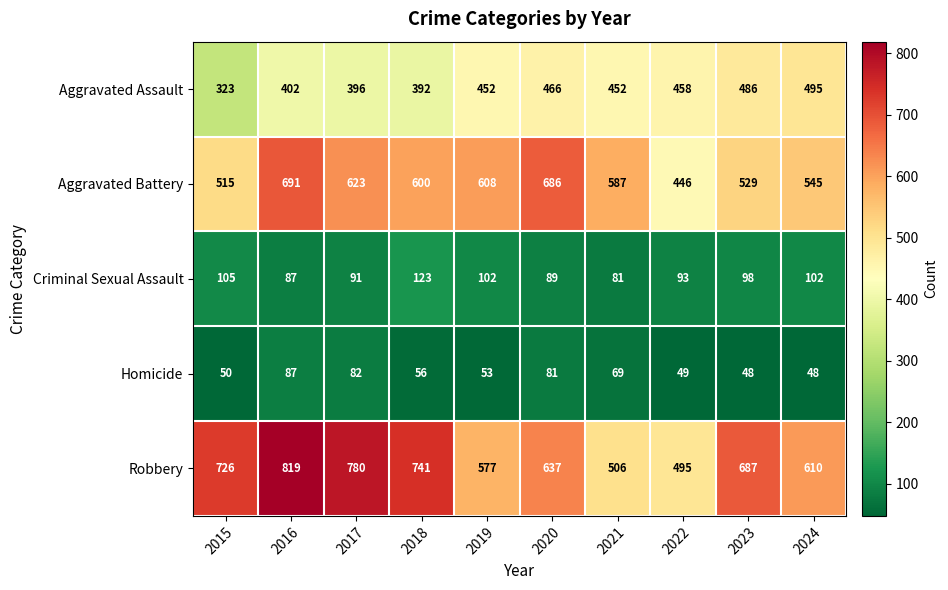

What is the spread (max minus min) of values at 2016?

732